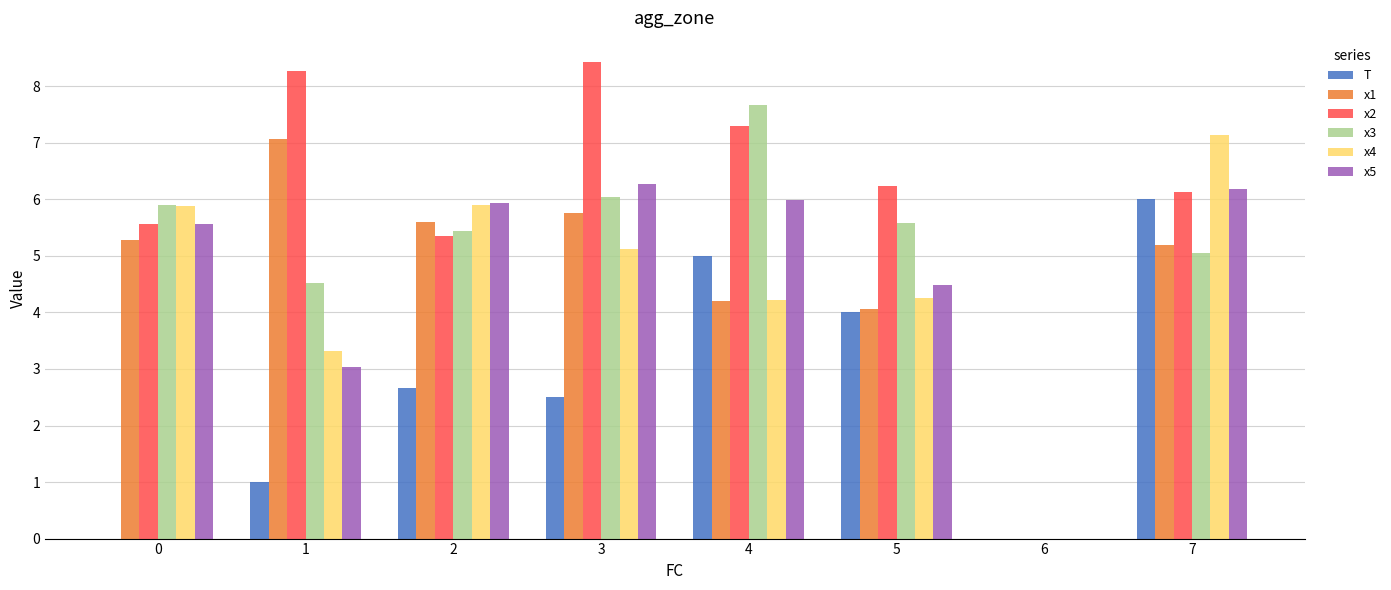

The x2 series shows 14.0 at 3. True or false?

False